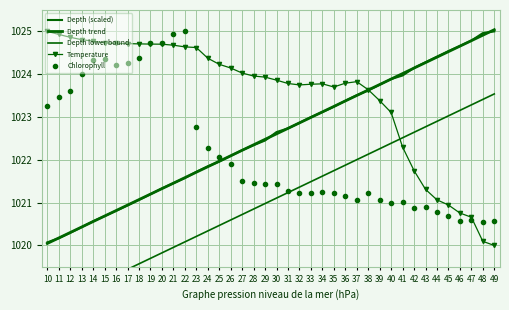

Reading left to right, extract all data points from this chart.

Depth (scaled): 1020.1	1020.2	1020.3	1020.4	1020.6	1020.7	1020.8	1020.9	1021.1	1021.2	1021.3	1021.5	1021.6	1021.7	1021.8	1022.0	1022.1	1022.2	1022.3	1022.5	1022.6	1022.7	1022.9	1023.0	1023.1	1023.2	1023.4	1023.5	1023.6	1023.8	1023.9	1024.0	1024.1	1024.3	1024.4	1024.5	1024.7	1024.8	1025.0	1025.0
Depth trend: 1020.0	1020.2	1020.3	1020.4	1020.6	1020.7	1020.8	1020.9	1021.1	1021.2	1021.3	1021.5	1021.6	1021.7	1021.8	1022.0	1022.1	1022.2	1022.4	1022.5	1022.6	1022.7	1022.9	1023.0	1023.1	1023.2	1023.4	1023.5	1023.6	1023.8	1023.9	1024.0	1024.1	1024.3	1024.4	1024.5	1024.7	1024.8	1024.9	1025.0
Depth lower bound: 1018.5	1018.7	1018.8	1018.9	1019.1	1019.2	1019.3	1019.4	1019.6	1019.7	1019.8	1020.0	1020.1	1020.2	1020.3	1020.5	1020.6	1020.7	1020.9	1021.0	1021.1	1021.2	1021.4	1021.5	1021.6	1021.7	1021.9	1022.0	1022.1	1022.3	1022.4	1022.5	1022.6	1022.8	1022.9	1023.0	1023.2	1023.3	1023.4	1023.5
Temperature: 1025.0	1024.9	1024.9	1024.8	1024.8	1024.7	1024.7	1024.7	1024.7	1024.7	1024.7	1024.7	1024.6	1024.6	1024.4	1024.2	1024.1	1024.0	1024.0	1023.9	1023.9	1023.8	1023.7	1023.8	1023.8	1023.7	1023.8	1023.8	1023.6	1023.4	1023.1	1022.3	1021.7	1021.3	1021.1	1020.9	1020.8	1020.7	1020.1	1020.0
Chlorophyll: 1023.3	1023.5	1023.6	1024.0	1024.3	1024.4	1024.2	1024.3	1024.4	1024.7	1024.7	1024.9	1025.0	1022.8	1022.3	1022.1	1021.9	1021.5	1021.5	1021.4	1021.4	1021.3	1021.2	1021.2	1021.2	1021.2	1021.2	1021.1	1021.2	1021.1	1021.0	1021.0	1020.9	1020.9	1020.8	1020.7	1020.6	1020.6	1020.6	1020.6